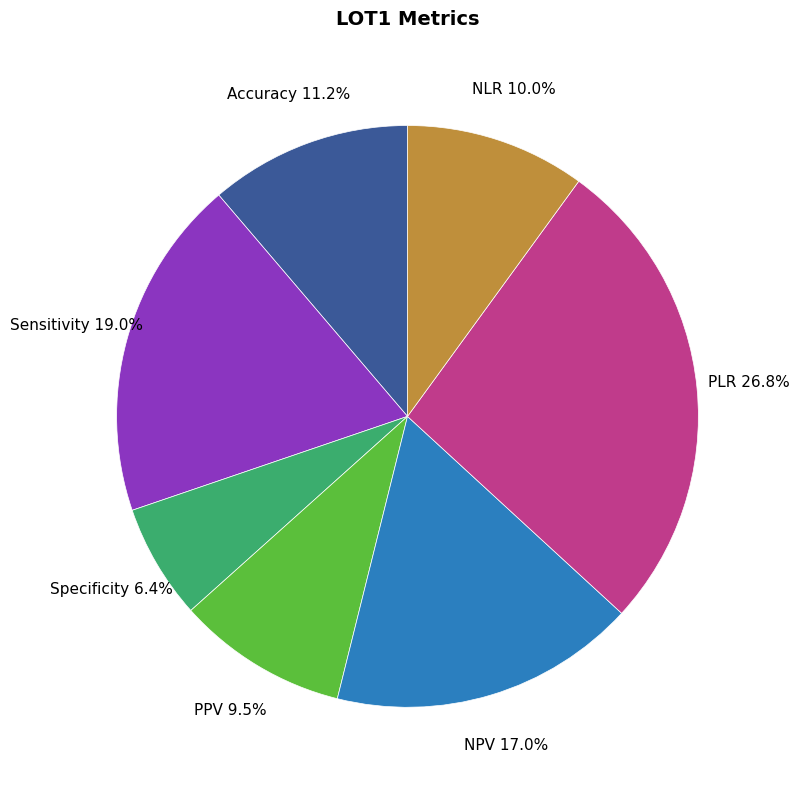

To the nearest percent, what is the difference between the NLR and Sensitivity slice percentages?

9%